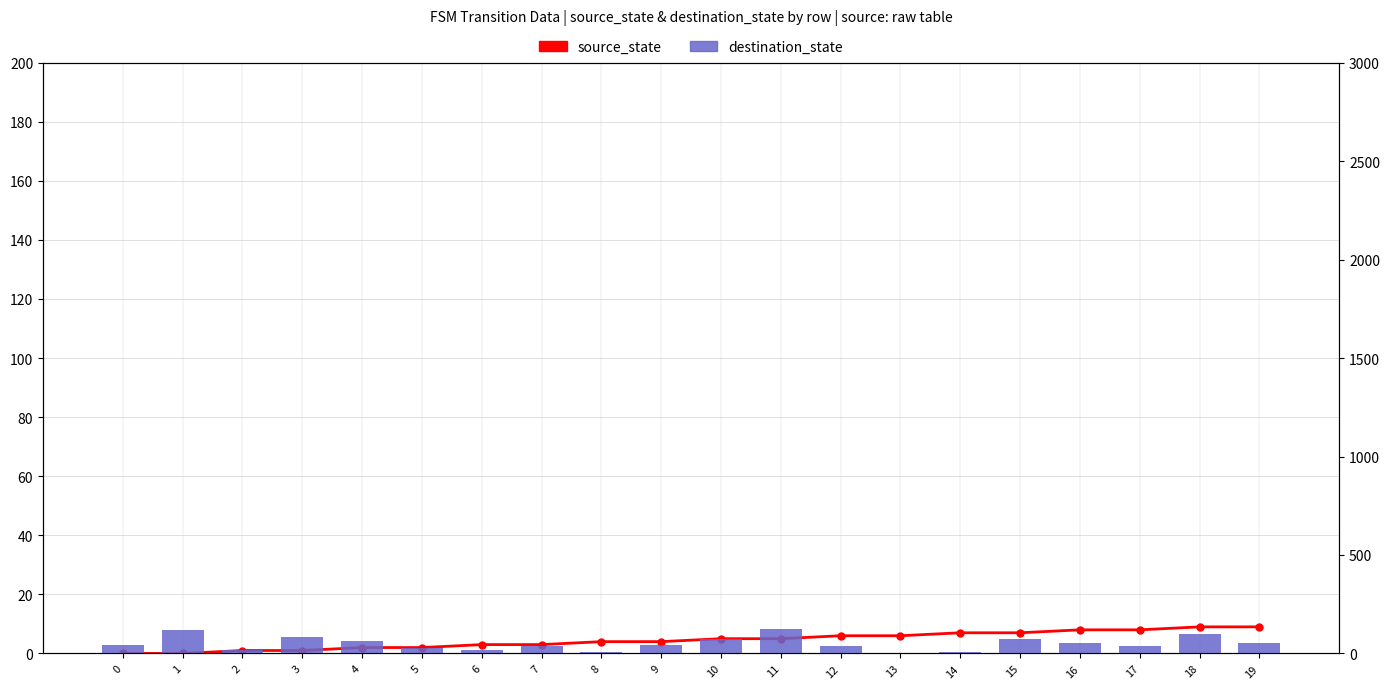

Reading right to left, extract all data points from this chart.

source_state: 9	9	8	8	7	7	6	6	5	5	4	4	3	3	2	2	1	1	0	0
destination_state: 55	101	38	52	75	5	1	39	123	74	45	6	37	19	27	63	85	16	120	43